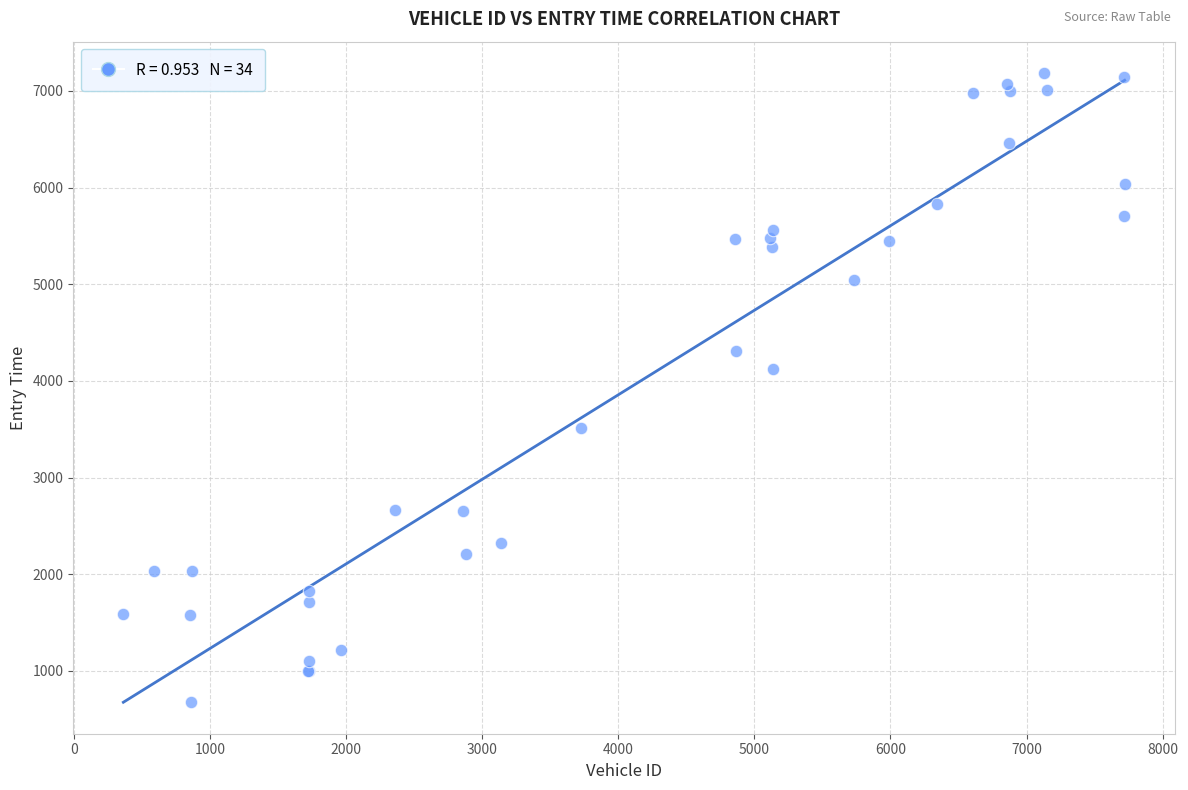

What Y value in the scatter plot is closest to 3931?

4117.9